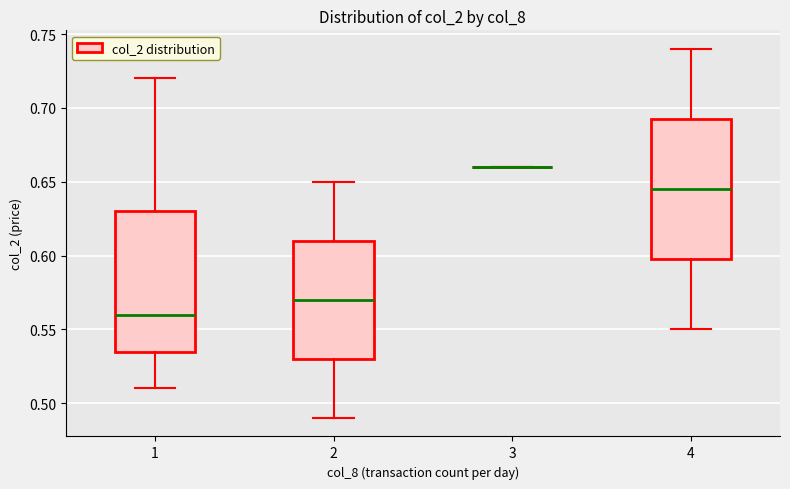

Reading left to right, transcribe this box plot: for each box, give where its median line is, the range the box spans, and where its two whiskers end, as read against the y-axis. The values are not printed on the chart, so give them approximately, as read against the axis.

1: median 0.560, box 0.535 to 0.630, whiskers 0.510 to 0.720
2: median 0.570, box 0.530 to 0.610, whiskers 0.490 to 0.650
3: box collapsed to a line at 0.660, whiskers 0.660 to 0.660
4: median 0.645, box 0.600 to 0.695, whiskers 0.550 to 0.740